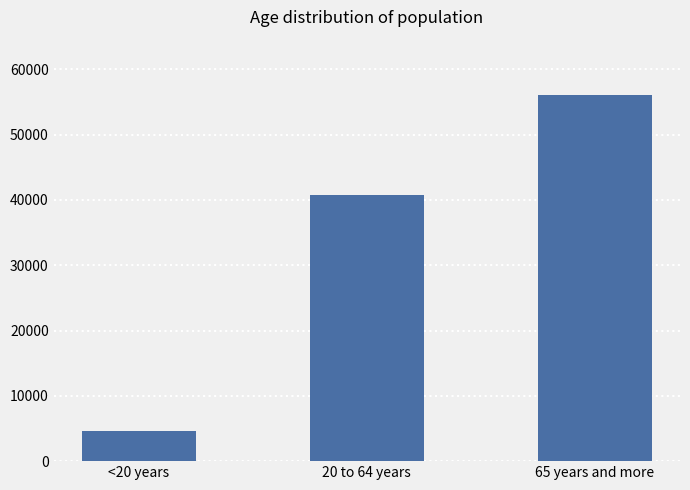

Rank the categories by value from highest to lowest.

65 years and more, 20 to 64 years, <20 years